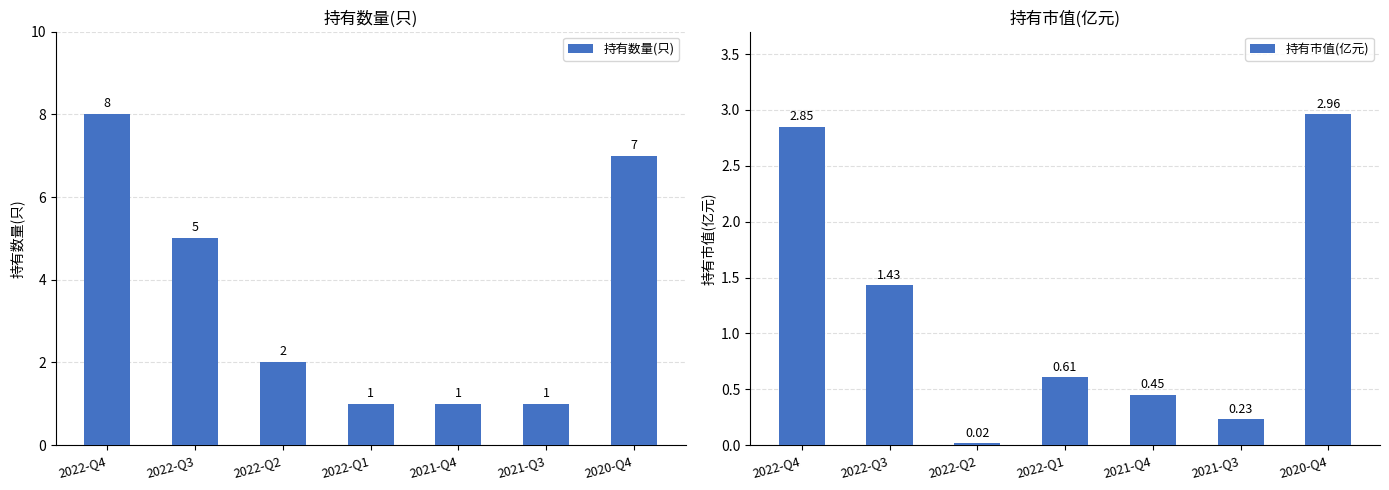

At which label does 持有数量(只) first exceed 2?

2022-Q4